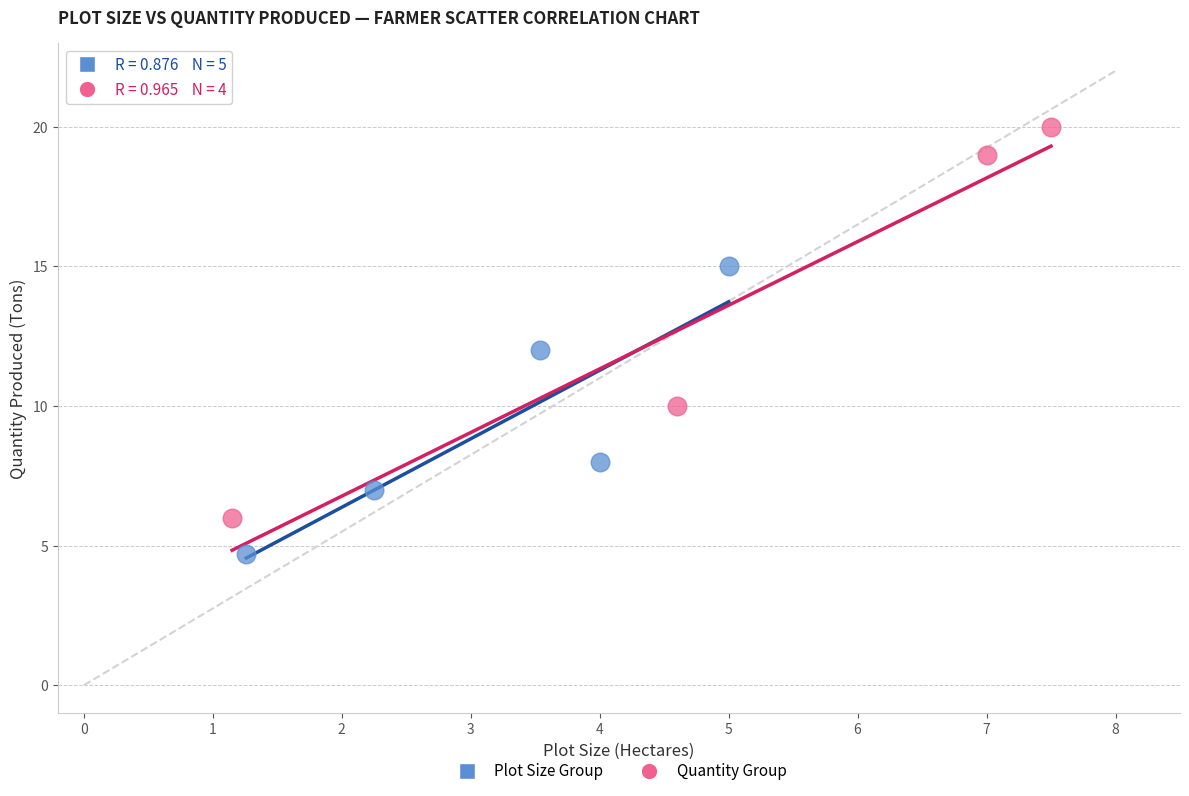

Which series has the largest Y range (max minus min)?

Quantity Group